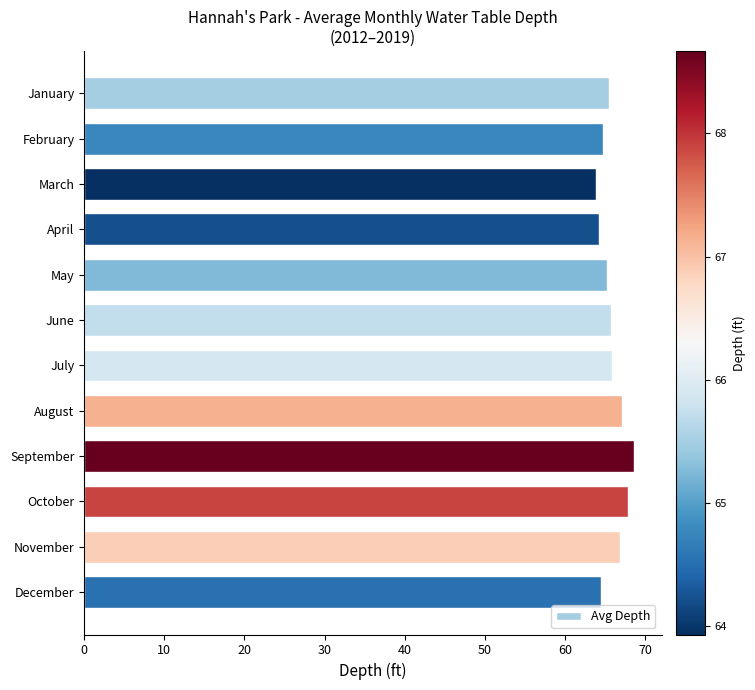

Is it true that the value at November is 17.3?

False